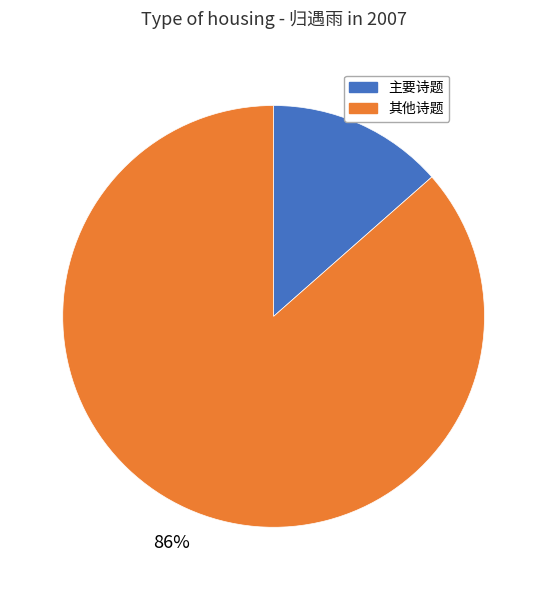

To the nearest percent, what is the average slice percentage?

50%